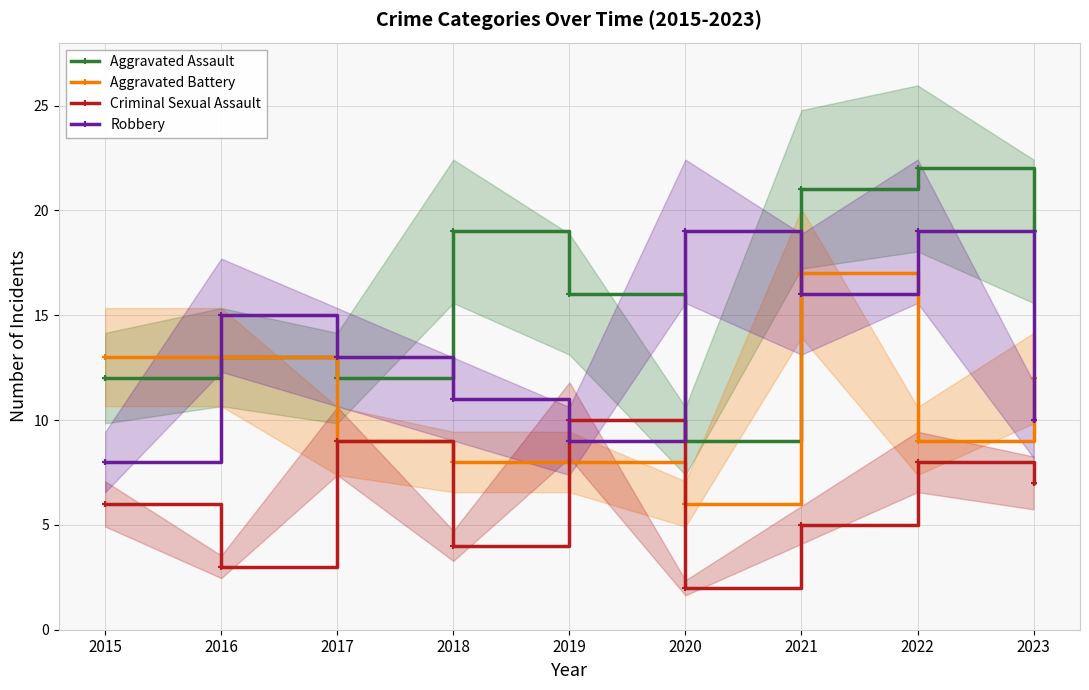

Which series has the largest total across all categories?

Aggravated Assault